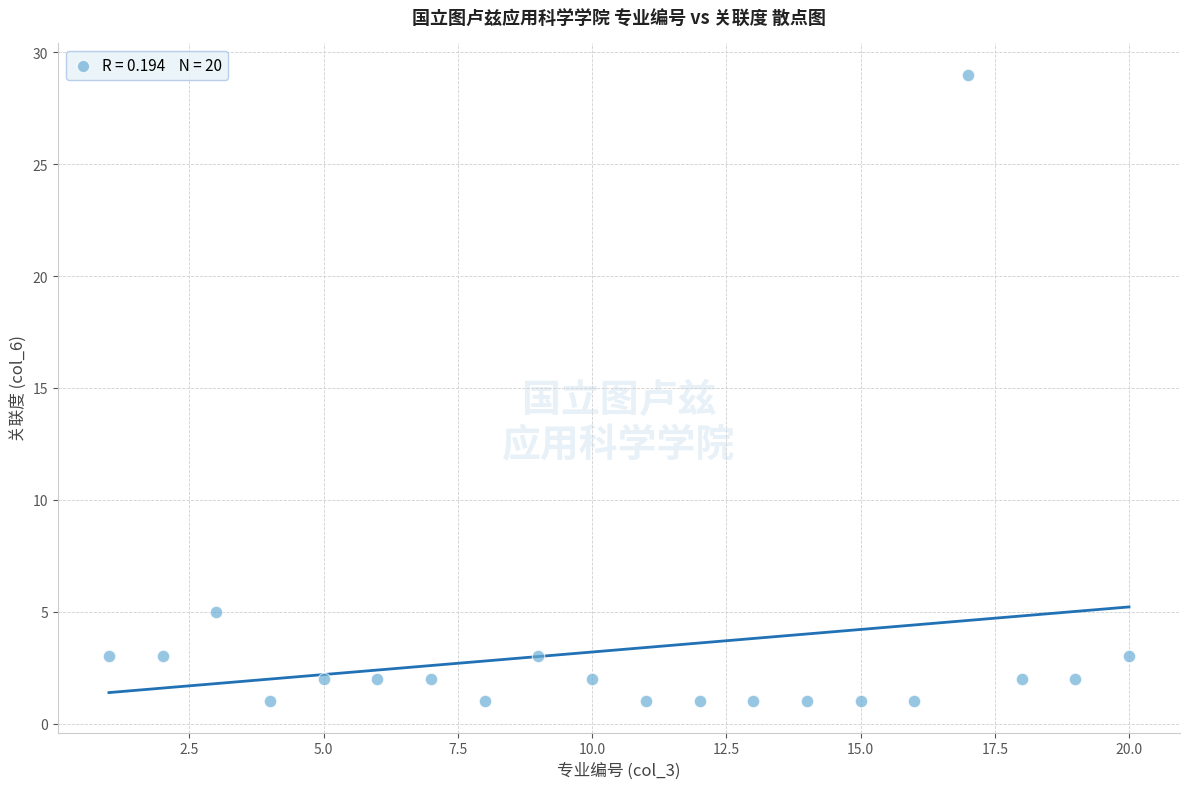

What is the range of Y values (max minus min)?

28